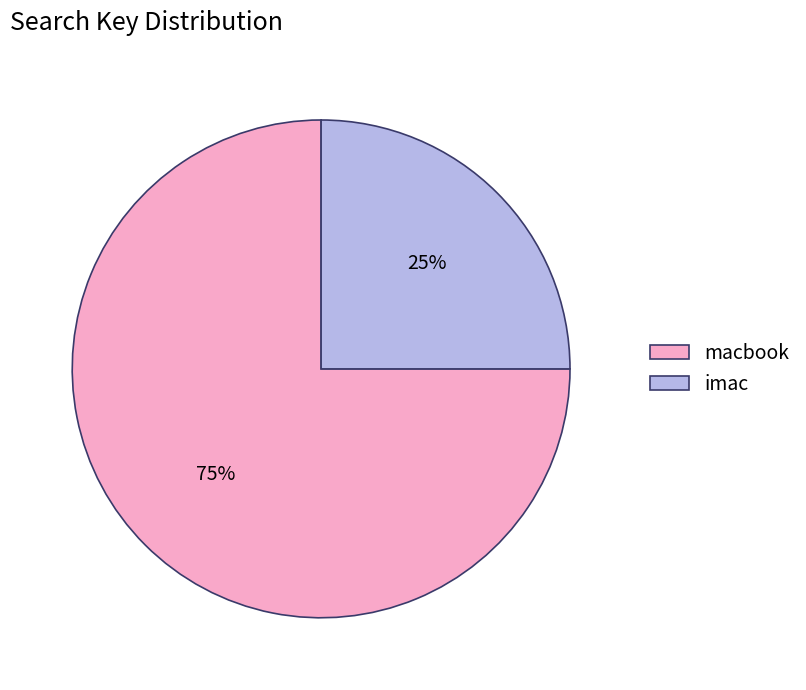

Which slice represents more than half of the pie?

macbook